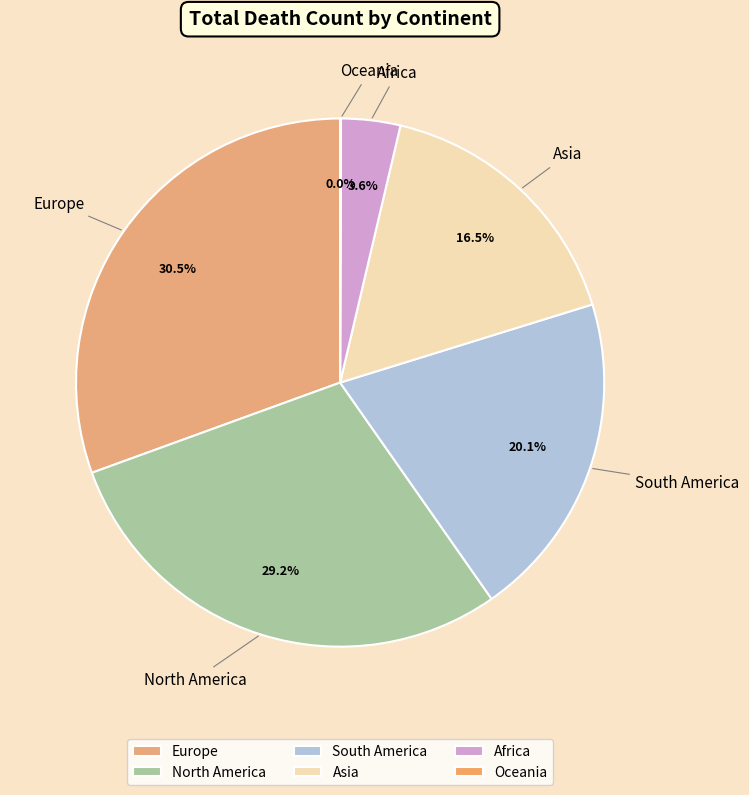

Combined, do Europe and North America account for over 50%?

Yes